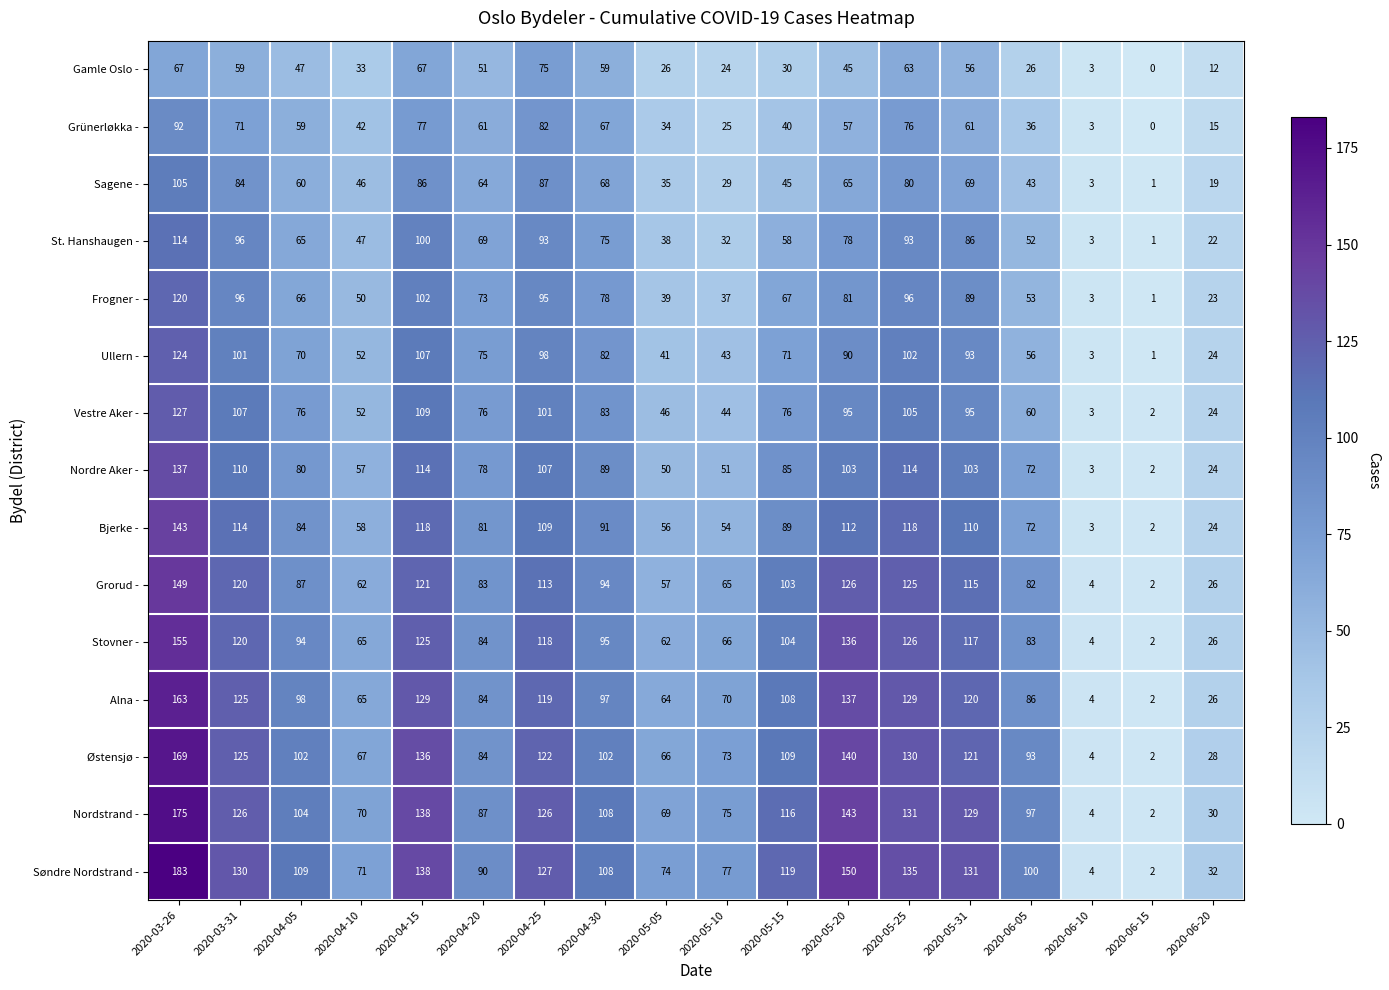

What is the difference between the maximum and minimum values in the Gamle Oslo - series?

75